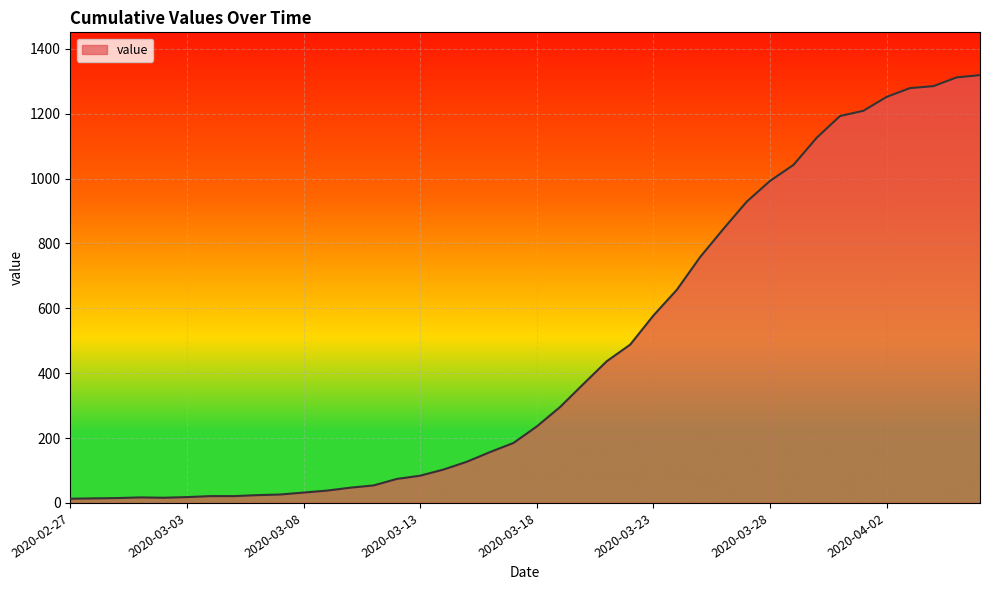

What is the difference between the maximum and minimum values?

1306